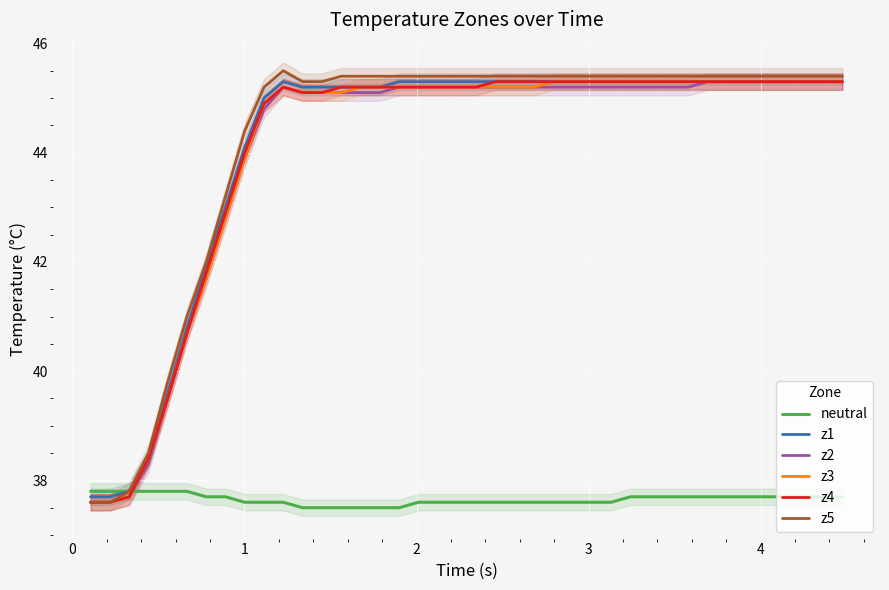

Is this an area chart (filled region under the line)?

No